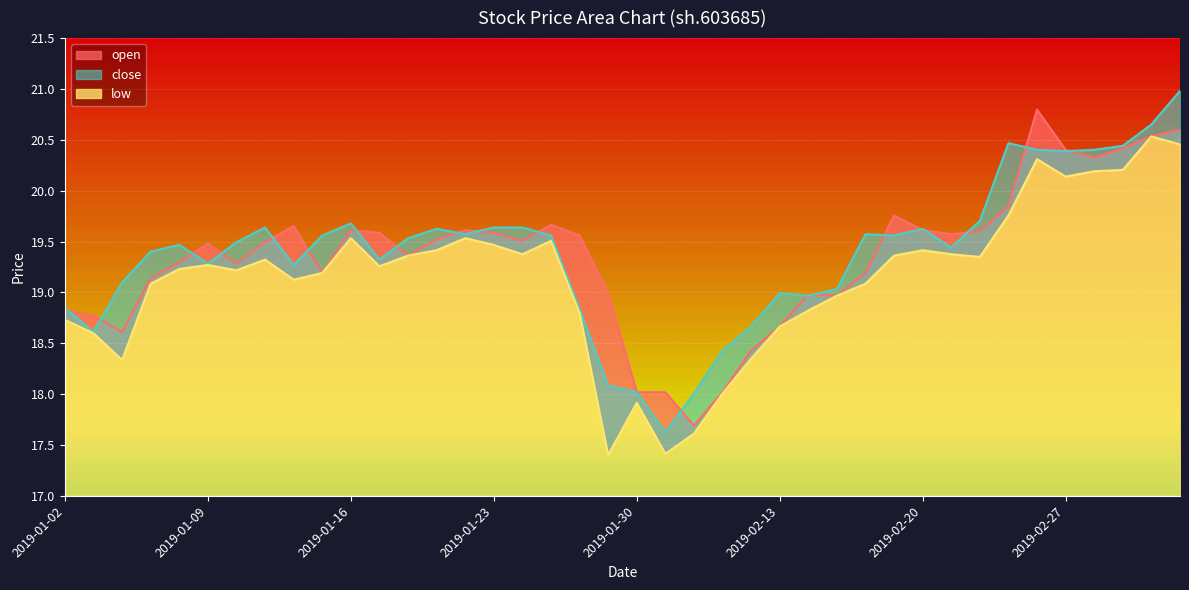

Is it true that open equals 10.2 at 2019-02-11?

False